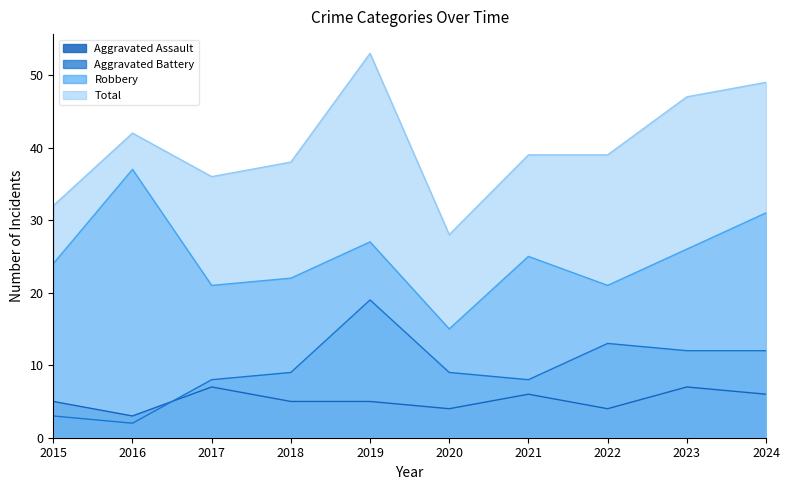

Where does the Robbery series first go above 25?

2016